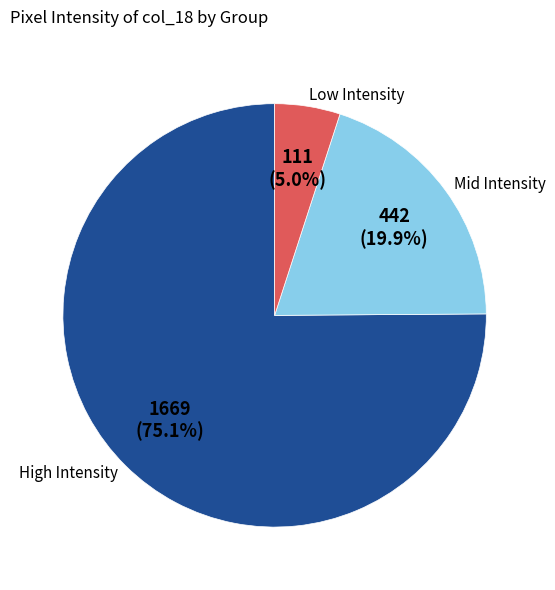

How many slices are in this pie chart?

3